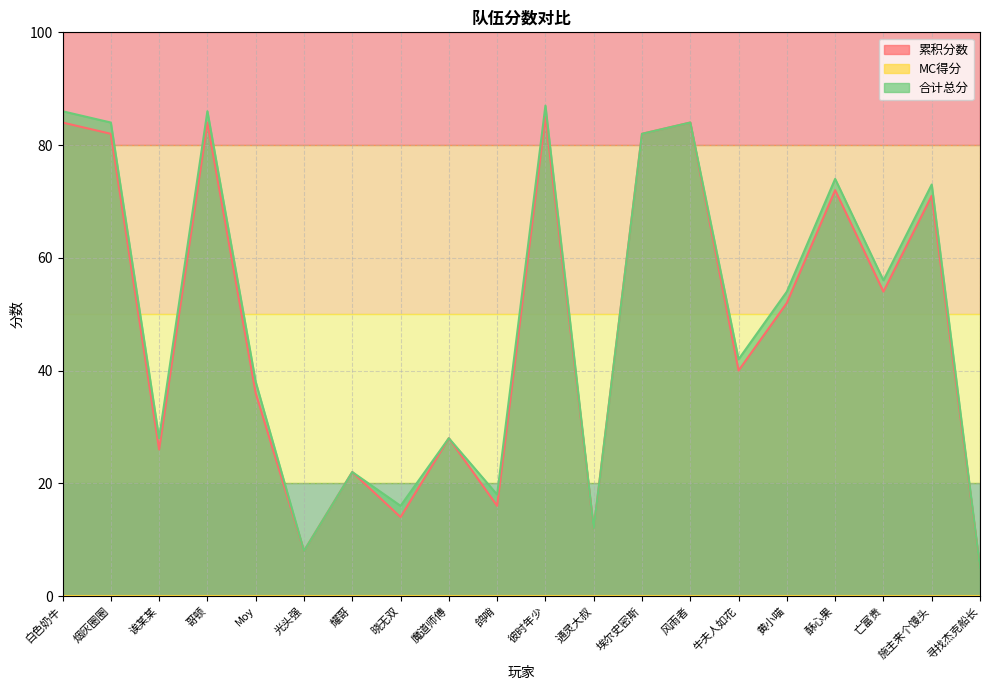

How many lines are shown in the chart?

3